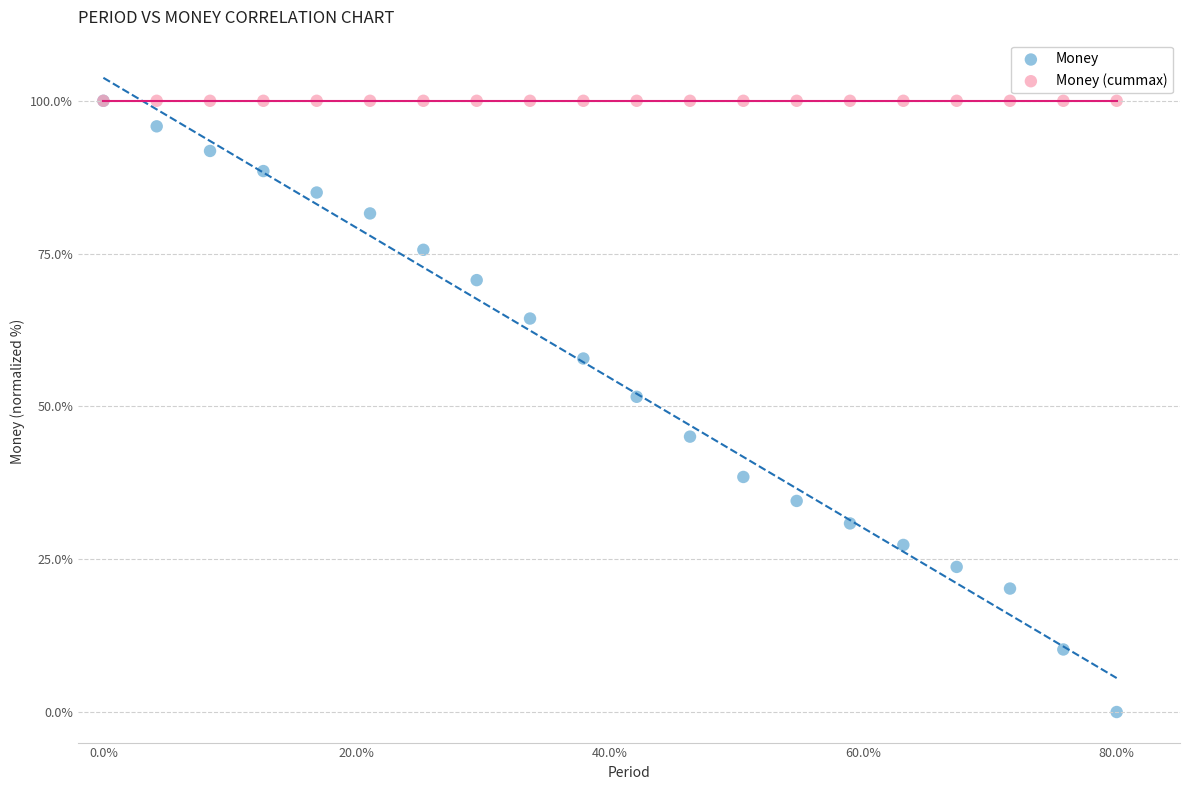

Which series reaches the minimum Y coordinate?

Money